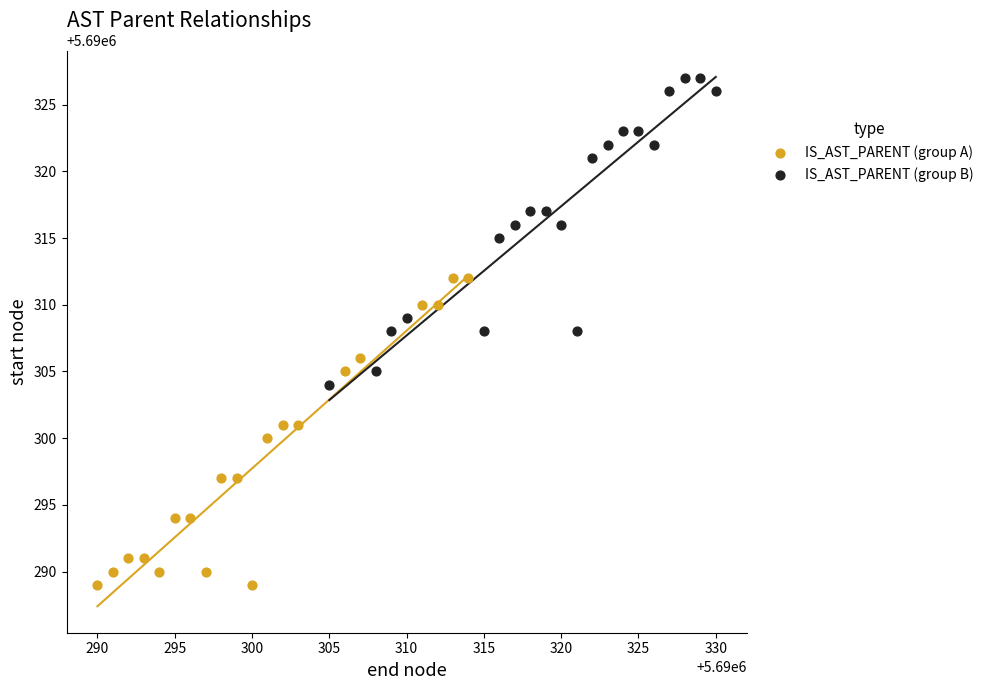

Which series reaches the maximum Y coordinate?

IS_AST_PARENT (group B)